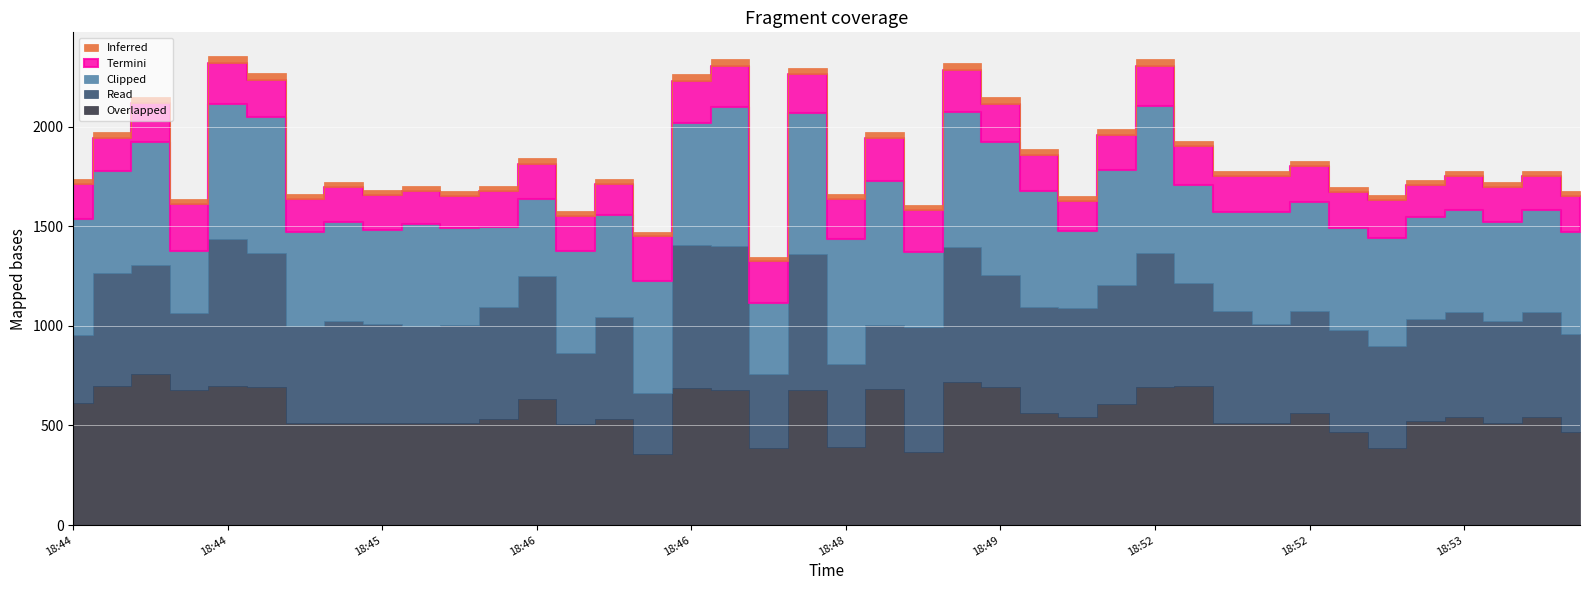

True or false: y and x cross at least once.

False